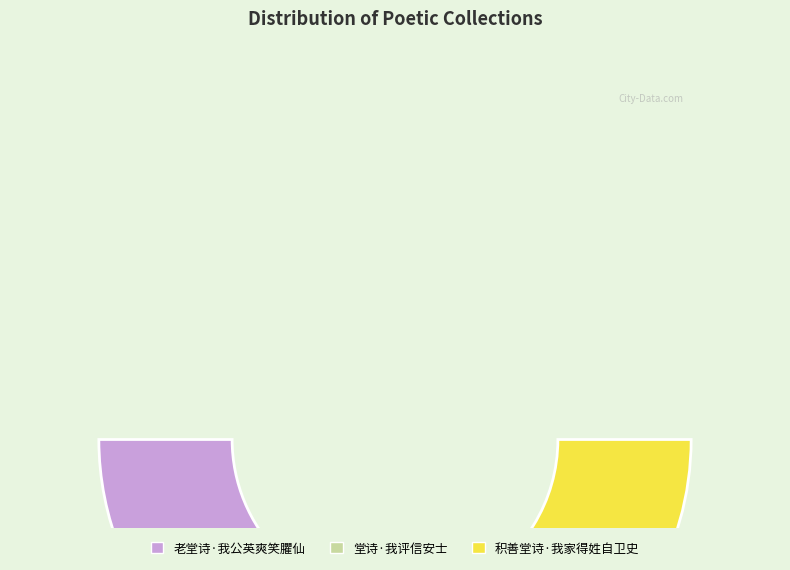

To the nearest percent, what percentage of the pie is 老堂诗·我公英爽笑臞仙?

50%